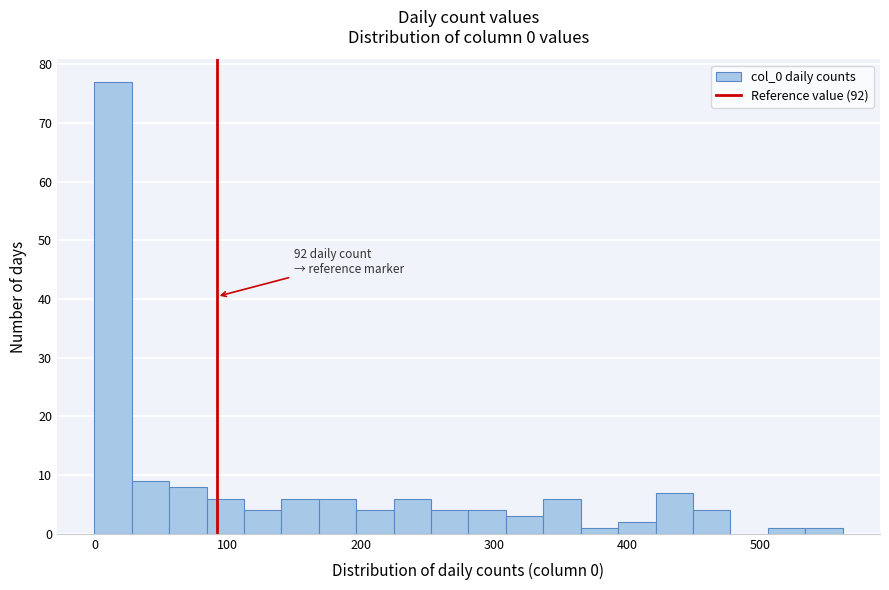

Read against the x-axis, roughly where is the centre of the tallest bar?

10